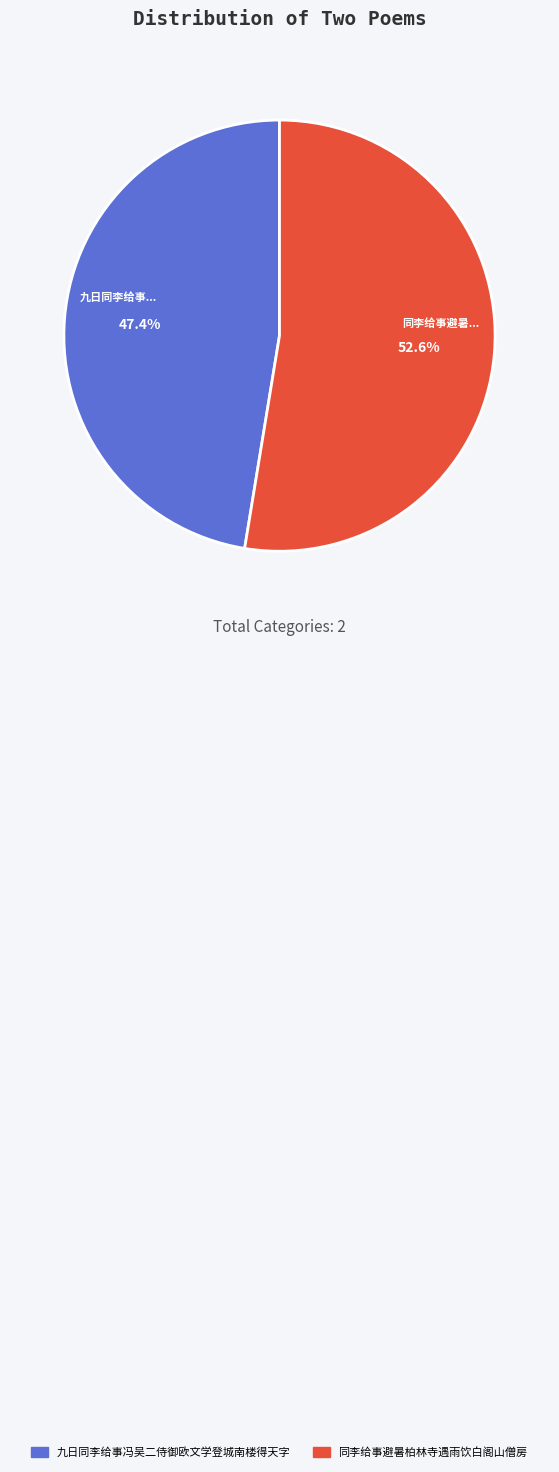

Rank the categories by value from highest to lowest.

同李给事避暑柏林寺遇雨饮白阁山僧房, 九日同李给事冯吴二侍御欧文学登城南楼得天字